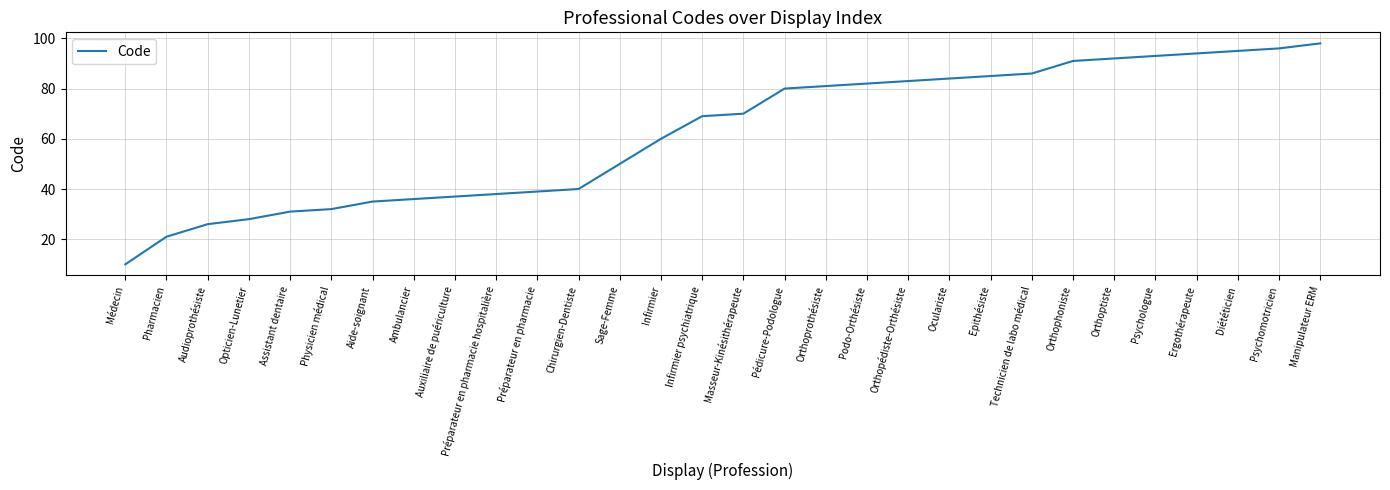

What is the sum of all values?

1862